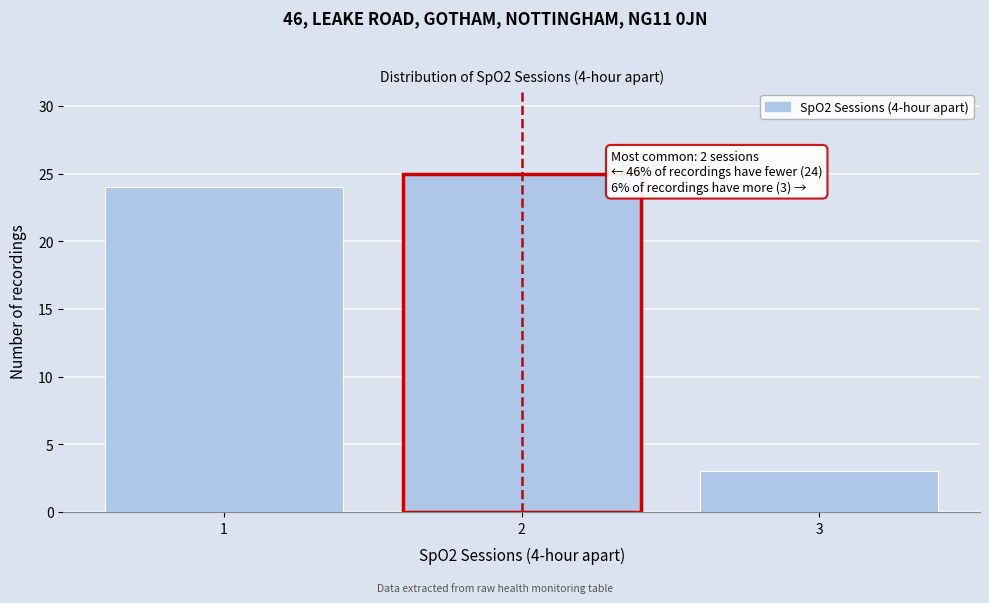

Reading right to left, what are all the values shown in this chart?

3=3	2=25	1=24